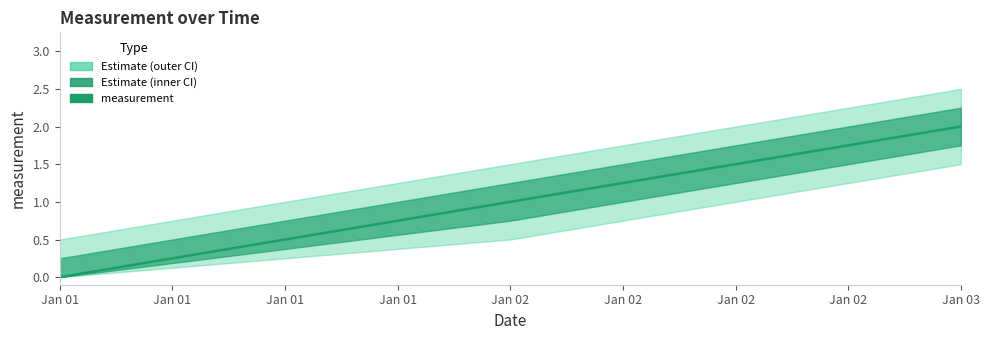

Where does the data first go above 1?

Jan 03